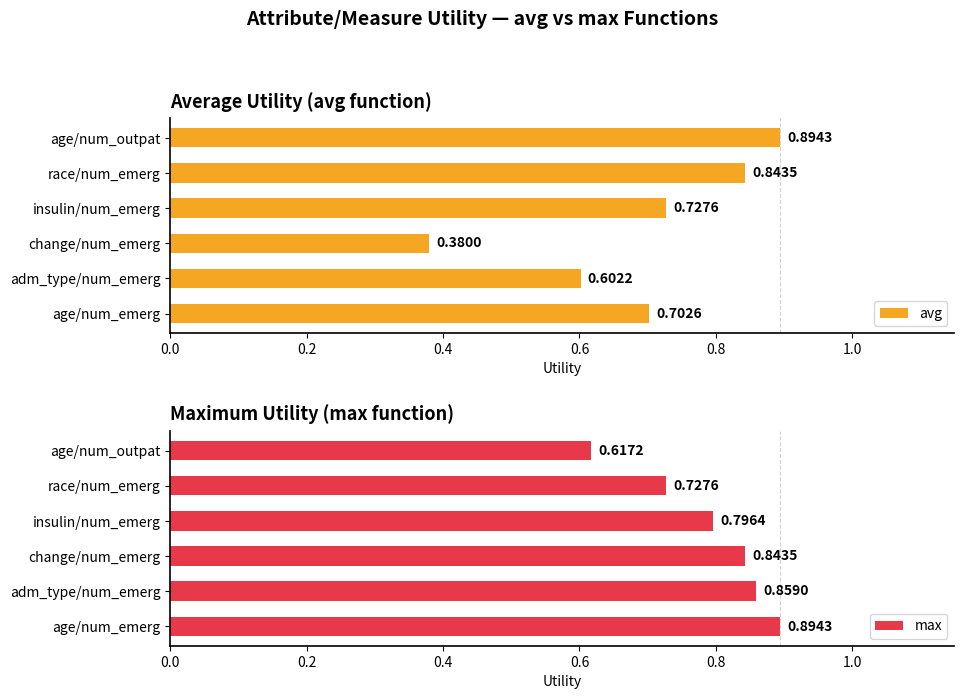

Are the bars horizontal?

Yes